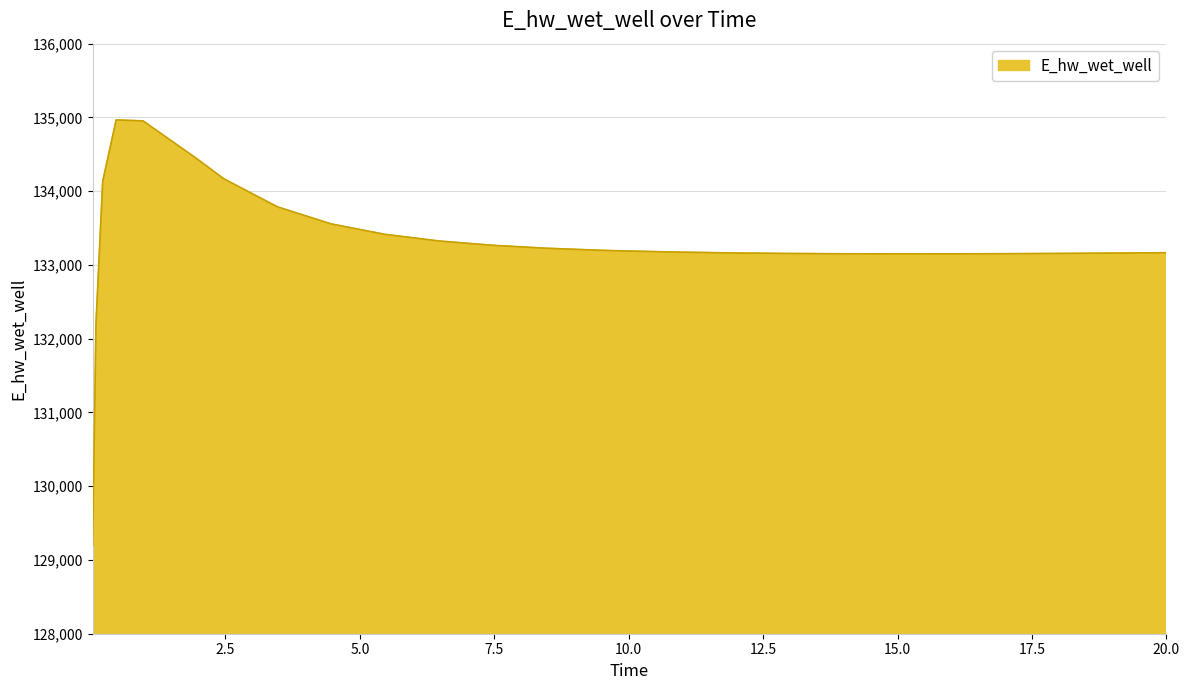

What is the maximum value shown in the chart?

134966.0